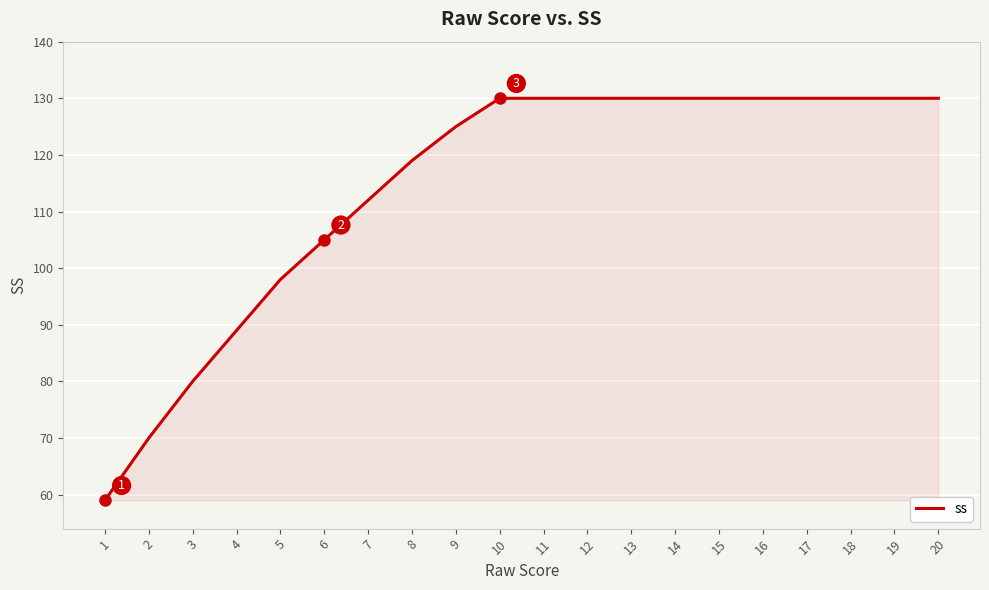

Between 8 and 4, which is larger?

8